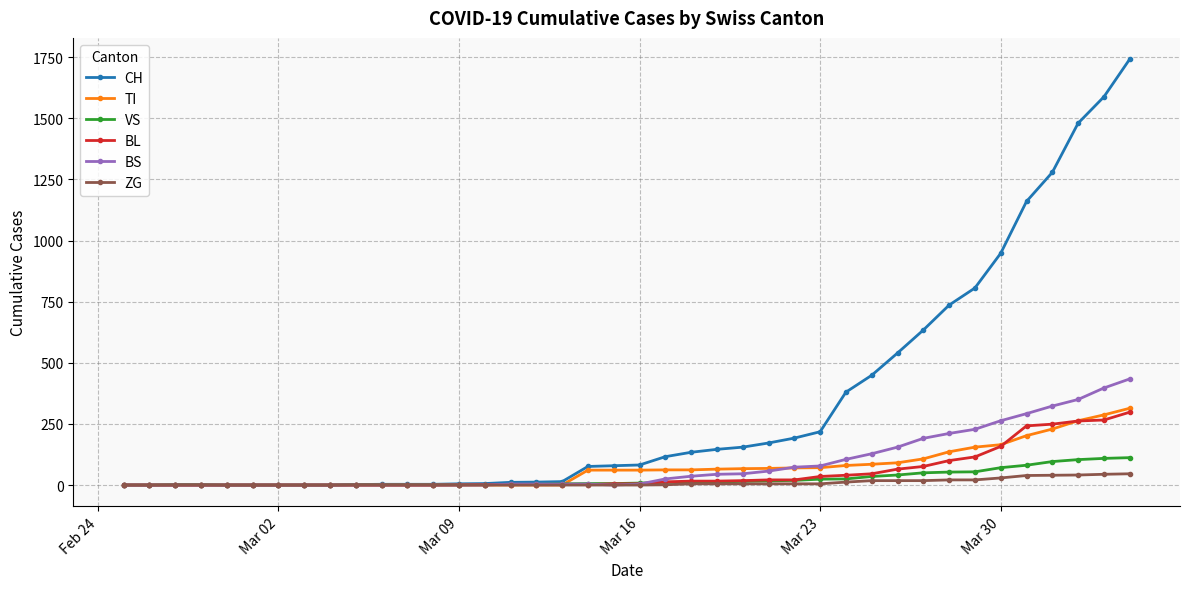

Which series has the largest total across all categories?

CH